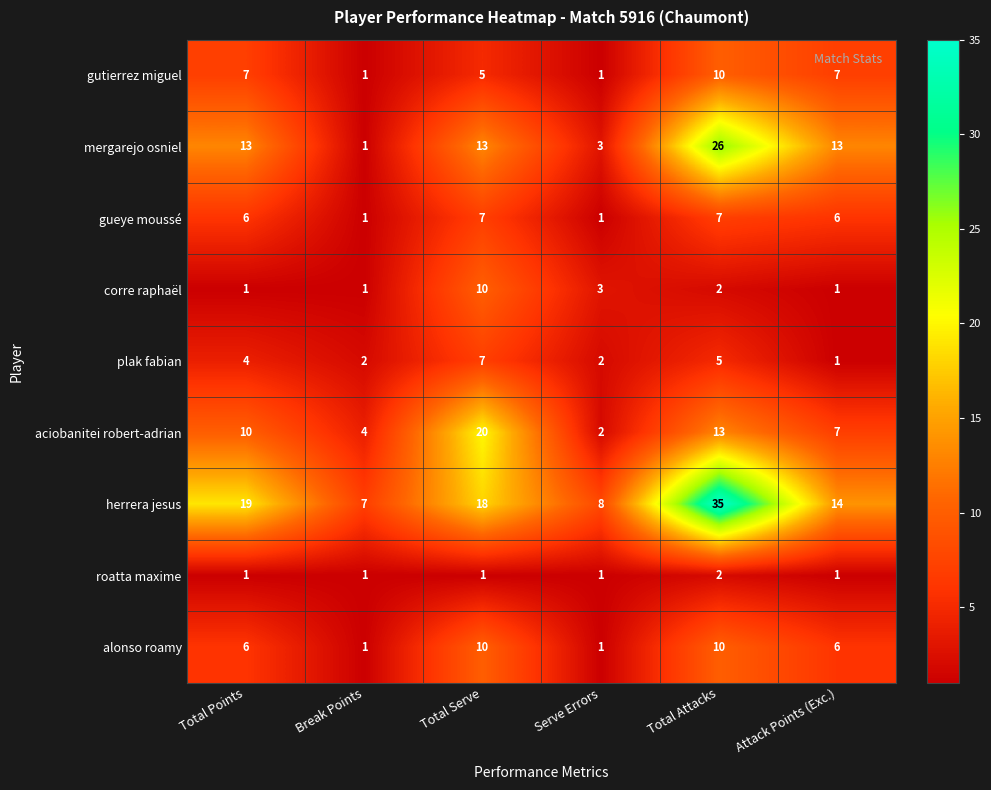

Which series has the largest total across all categories?

herrera jesus